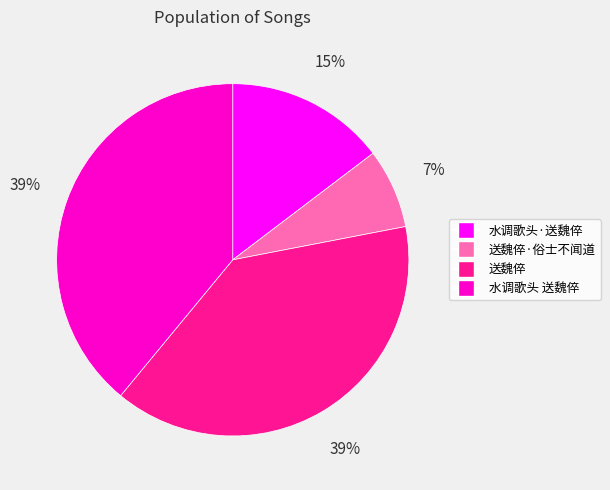

Does any single category account for the majority?

No